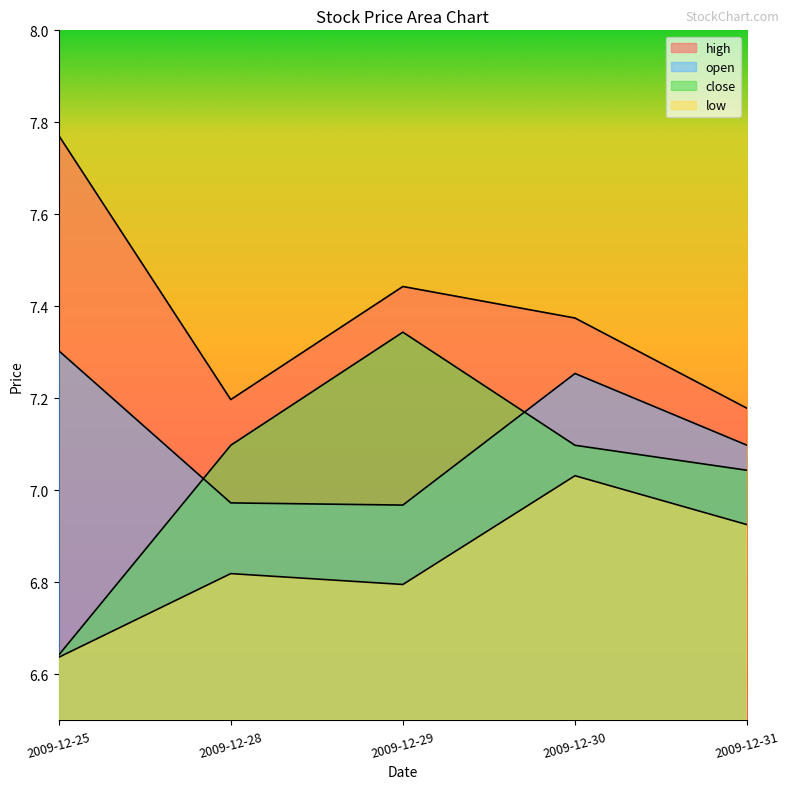

Where is open nearest to the value 7?

2009-12-28